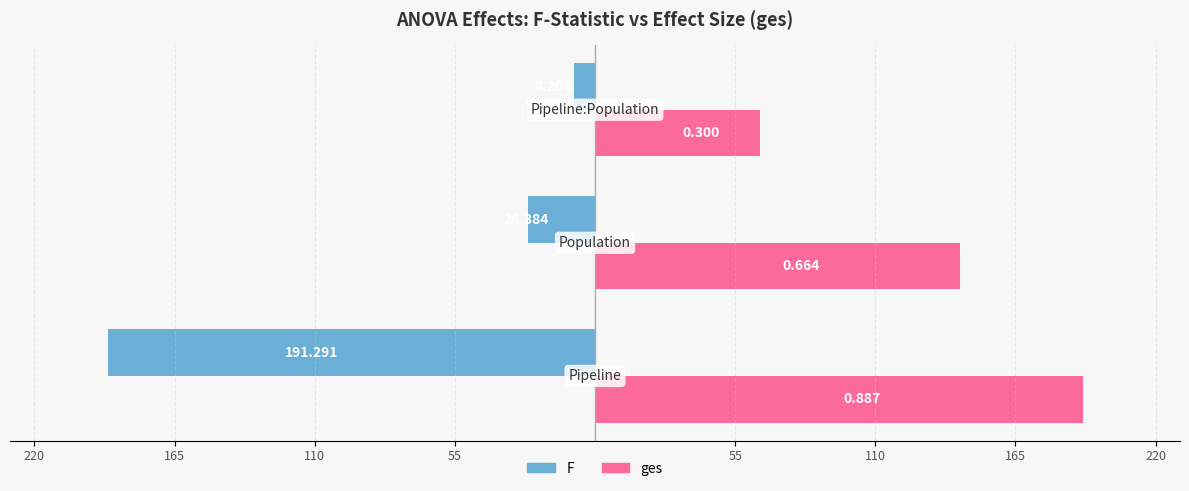

Reading left to right, list all the values displayed in this chart.

F: 55=-191.3	110=-26.4	165=-8.2
ges: 55=191.3	110=143.2	165=64.7